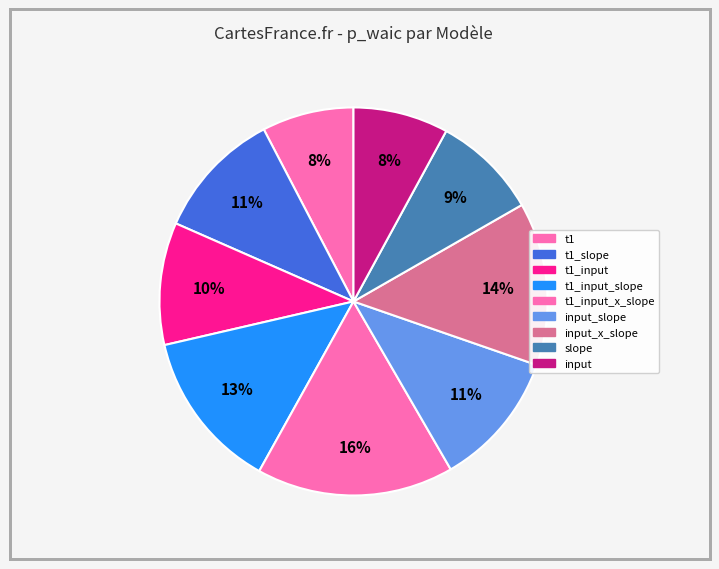

How many slices are in this pie chart?

9